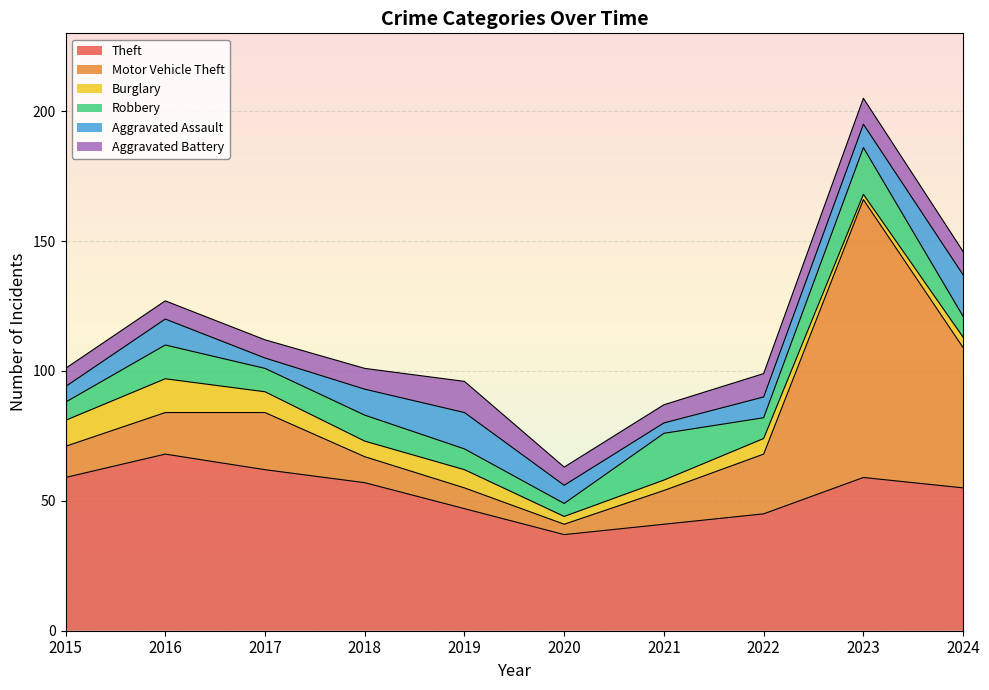

Reading left to right, list all the values displayed in this chart.

Theft: 2015=59	2016=68	2017=62	2018=57	2019=47	2020=37	2021=41	2022=45	2023=59	2024=55
Motor Vehicle Theft: 2015=12	2016=16	2017=22	2018=10	2019=8	2020=4	2021=13	2022=23	2023=107	2024=54
Burglary: 2015=10	2016=13	2017=8	2018=6	2019=7	2020=3	2021=4	2022=6	2023=2	2024=4
Robbery: 2015=7	2016=13	2017=9	2018=10	2019=8	2020=5	2021=18	2022=8	2023=18	2024=8
Aggravated Assault: 2015=6	2016=10	2017=4	2018=10	2019=14	2020=7	2021=4	2022=8	2023=9	2024=16
Aggravated Battery: 2015=7	2016=7	2017=7	2018=8	2019=12	2020=7	2021=7	2022=9	2023=10	2024=9